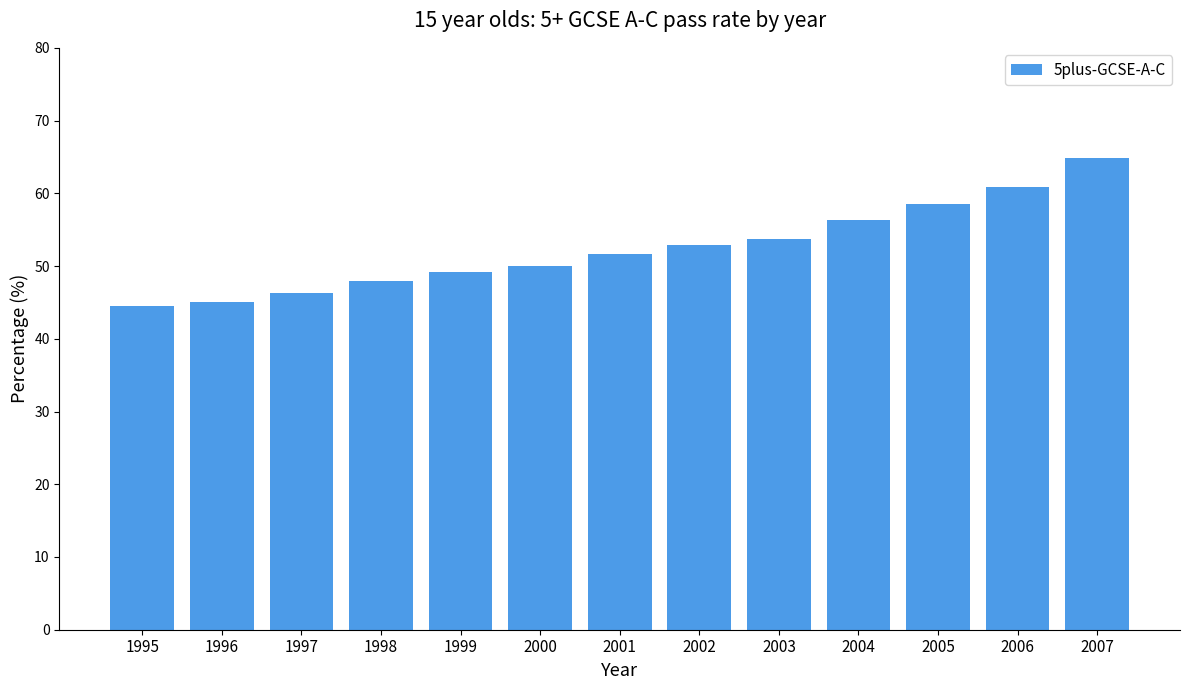

What is the value of the 8th bar from the left?

52.9